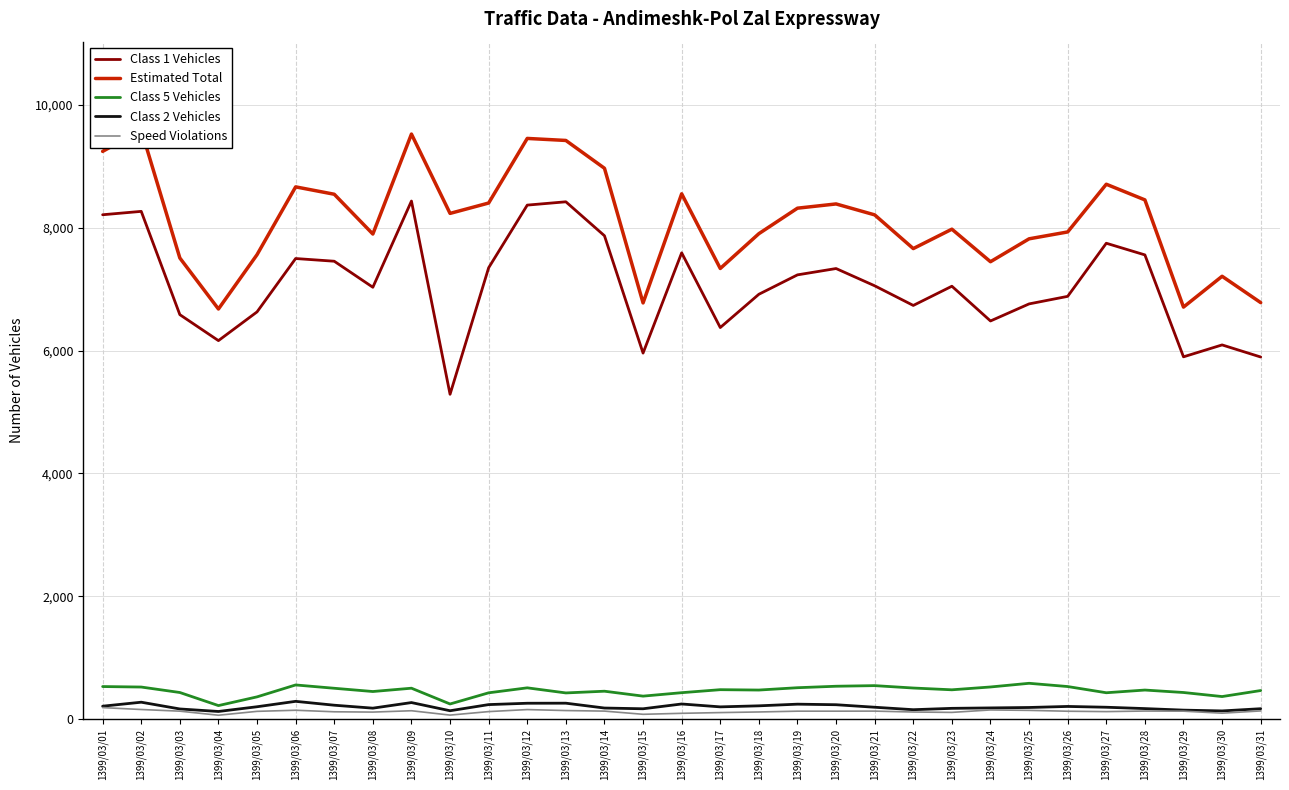

How many values in the Class 2 Vehicles series exceed 192?

15